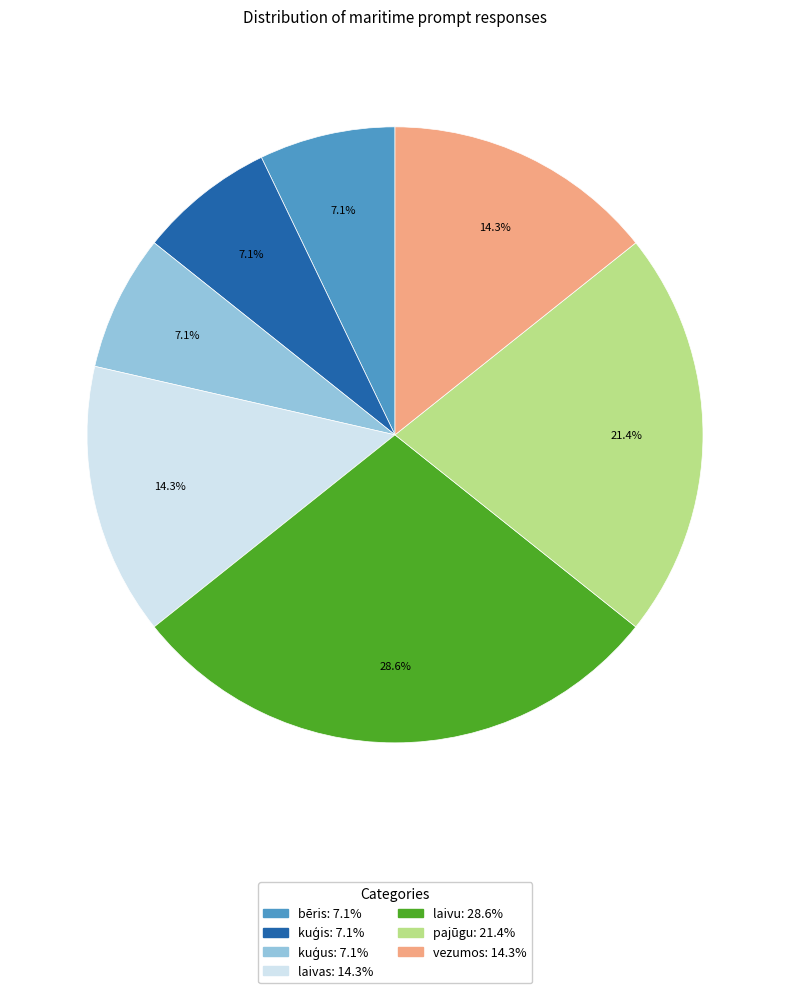

Is bēris the majority of the pie?

No